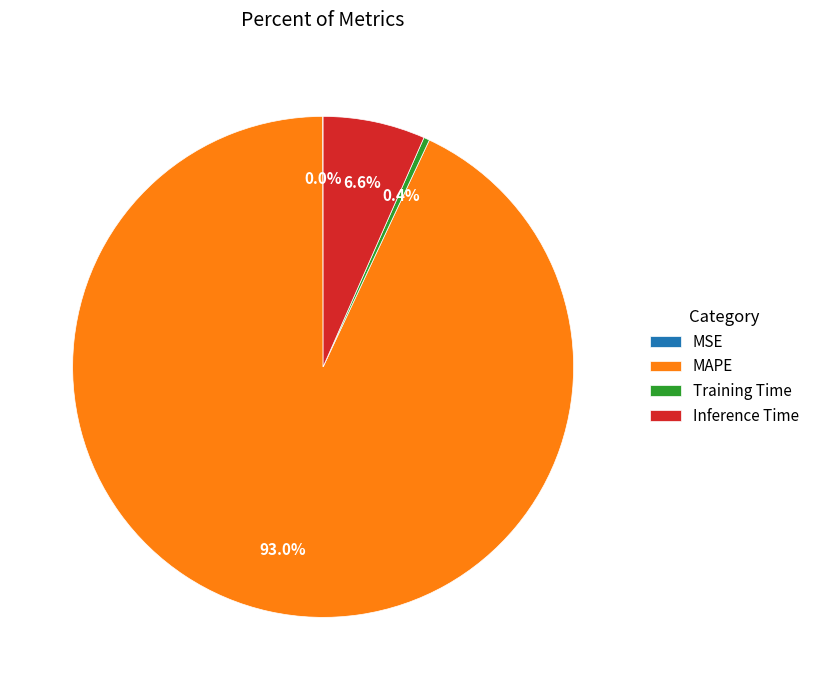

Which category has the biggest portion of the pie?

MAPE